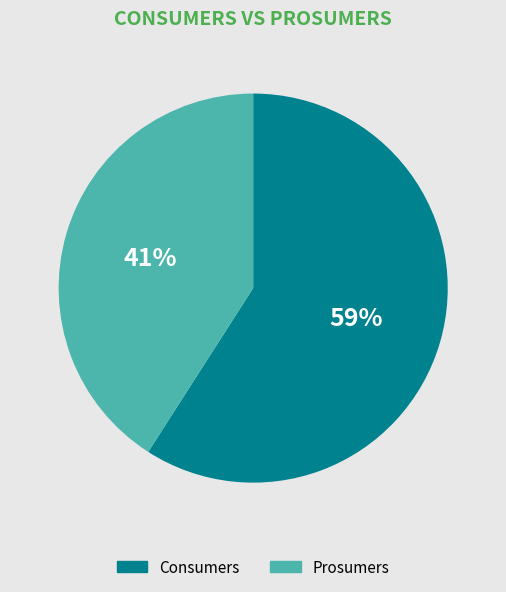

Is the sum of Consumers and Prosumers greater than half?

Yes